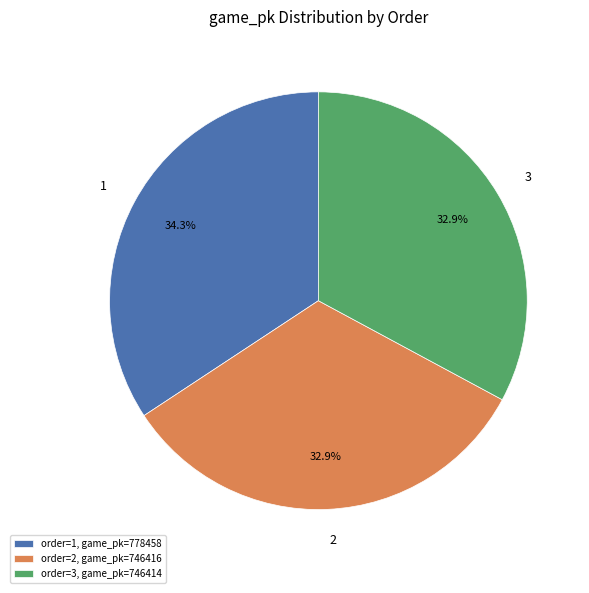

Which has a higher value, 1 or 2?

1